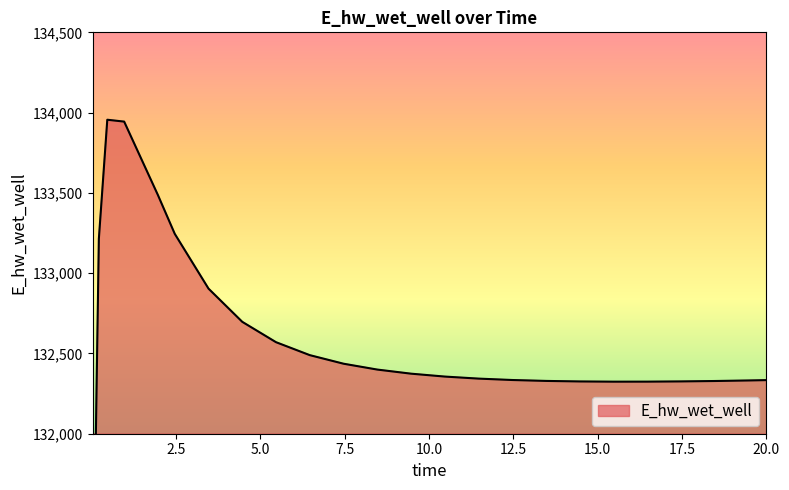

Where does the data first go above 132355?

0.21875